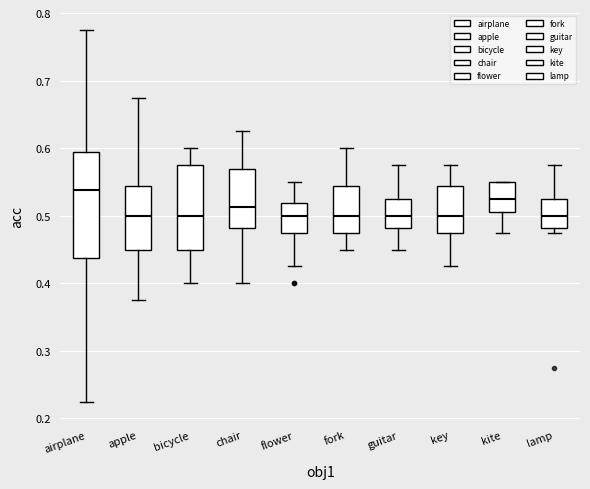

Where does the median line of the box for bicycle sit on the y-axis? The values are not printed on the chart, so give them approximately, as read against the axis.

0.50